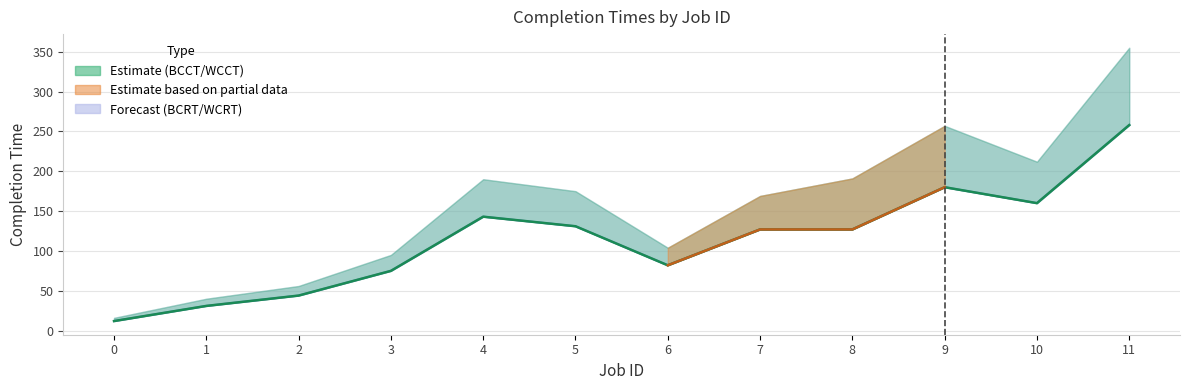

True or false: BCRT and BCCT cross at least once.

False